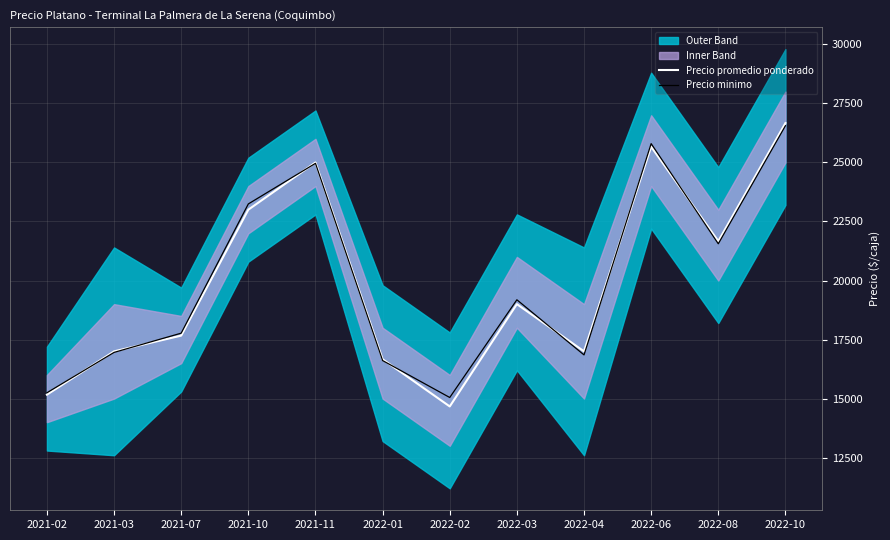

Rank the categories by Precio promedio ponderado value from lowest to highest.

2022-02, 2021-02, 2022-01, 2021-03, 2022-04, 2021-07, 2022-03, 2022-08, 2021-10, 2021-11, 2022-06, 2022-10